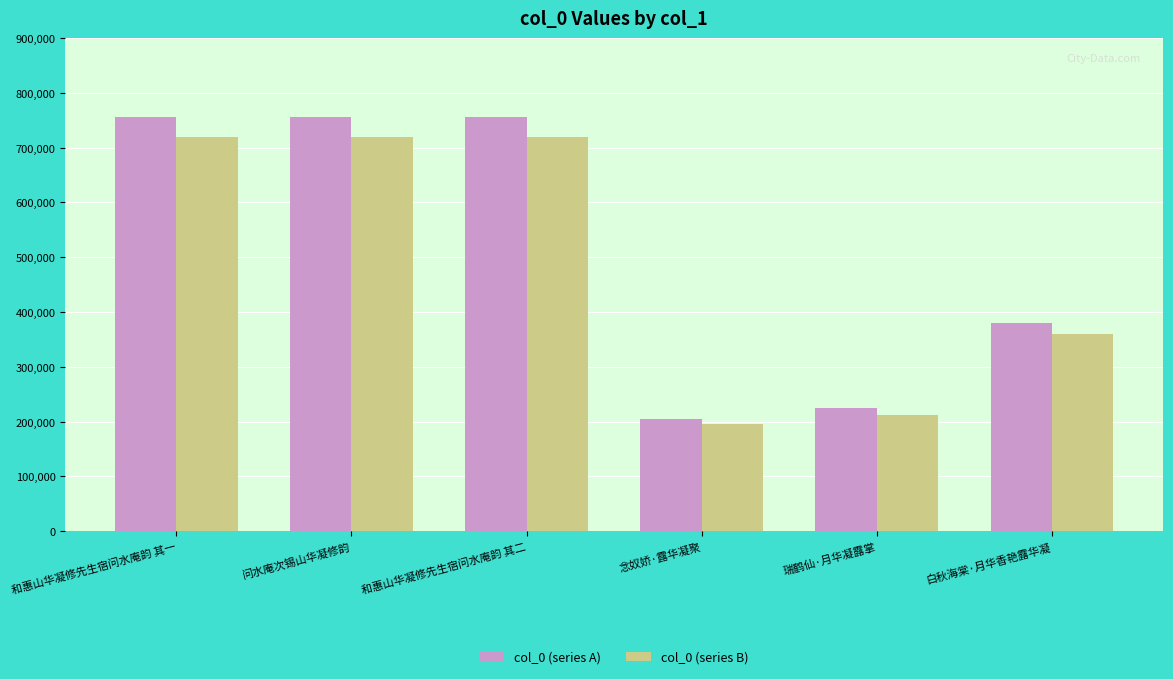

At how many categories does at least one series exceed 646897?

3